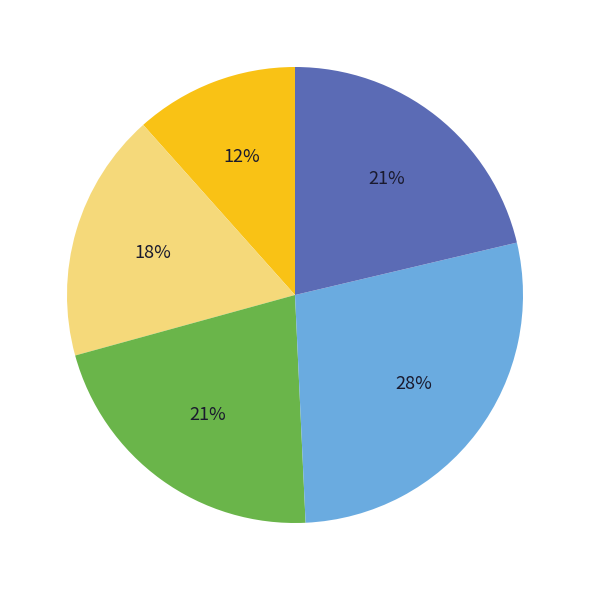

To the nearest percent, what is the difference between the largest and smallest slice percentages?

16%